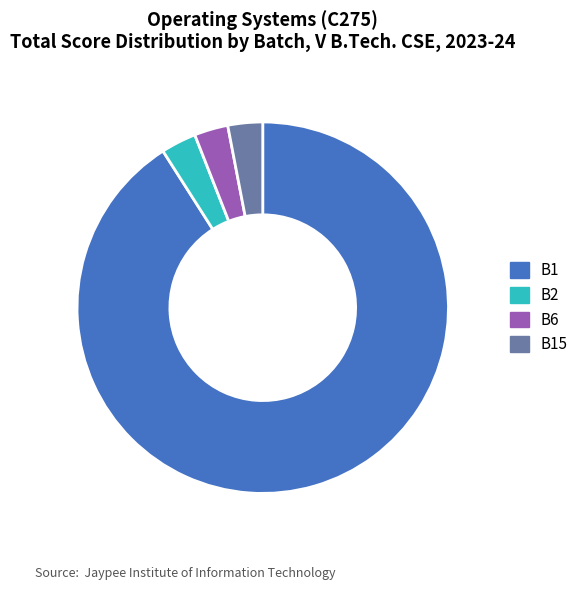

Combined, do B2 and B6 account for over 50%?

No